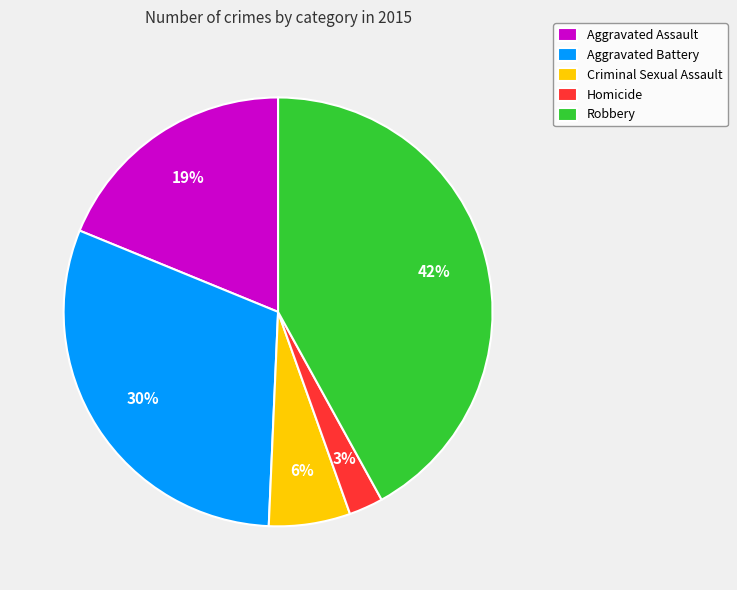

To the nearest percent, what is the difference between the largest and smallest slice percentages?

39%